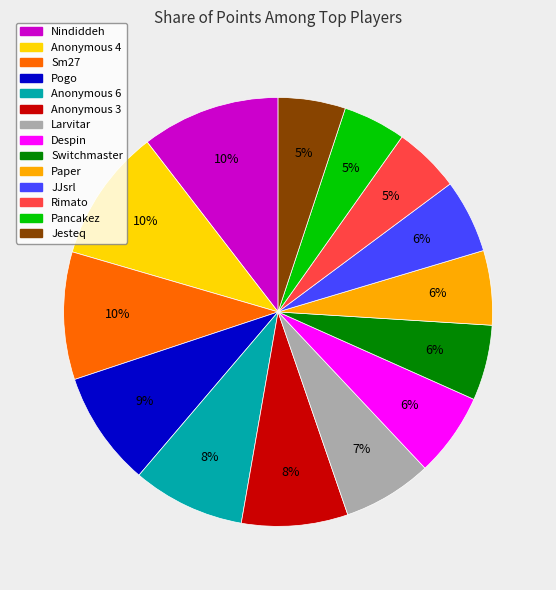

Does Pogo account for over 50% of the chart?

No